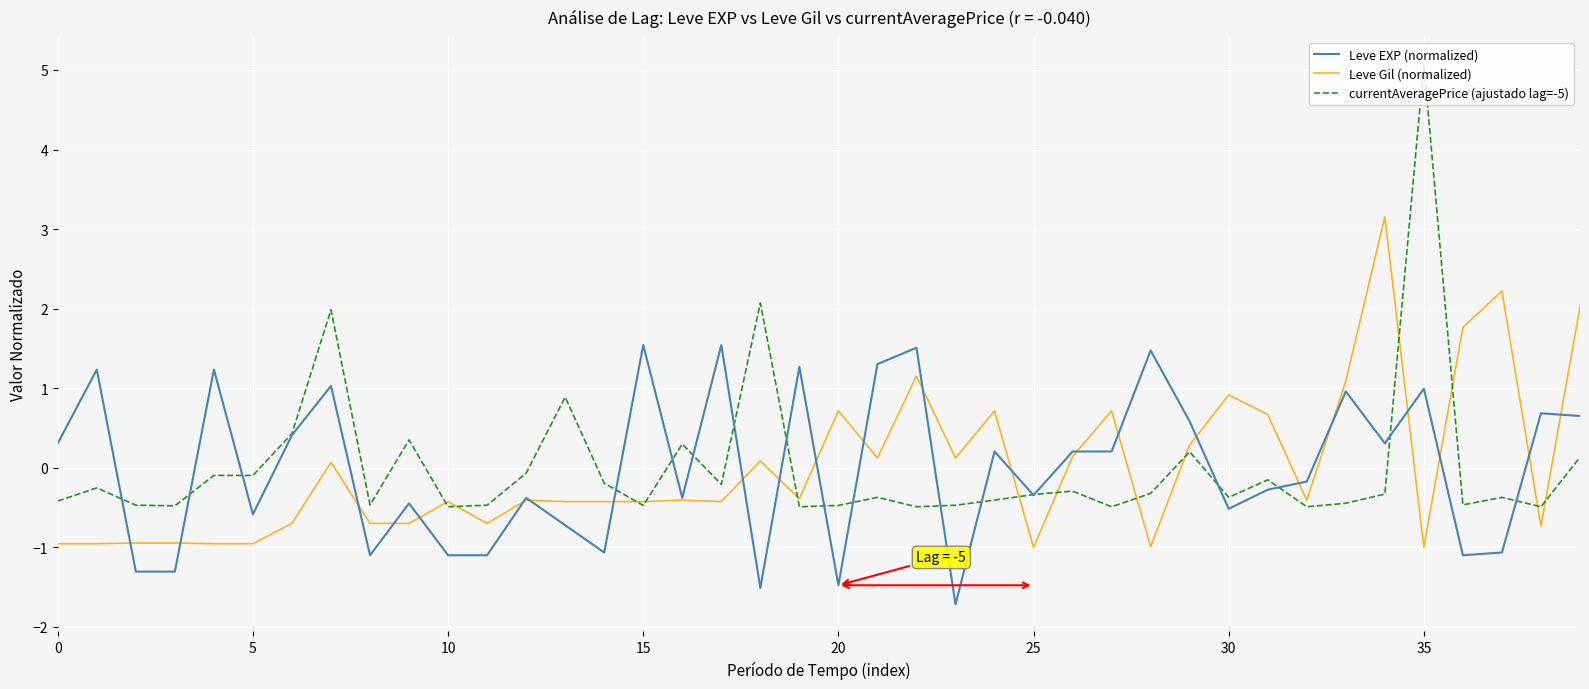

How many lines are shown in the chart?

3